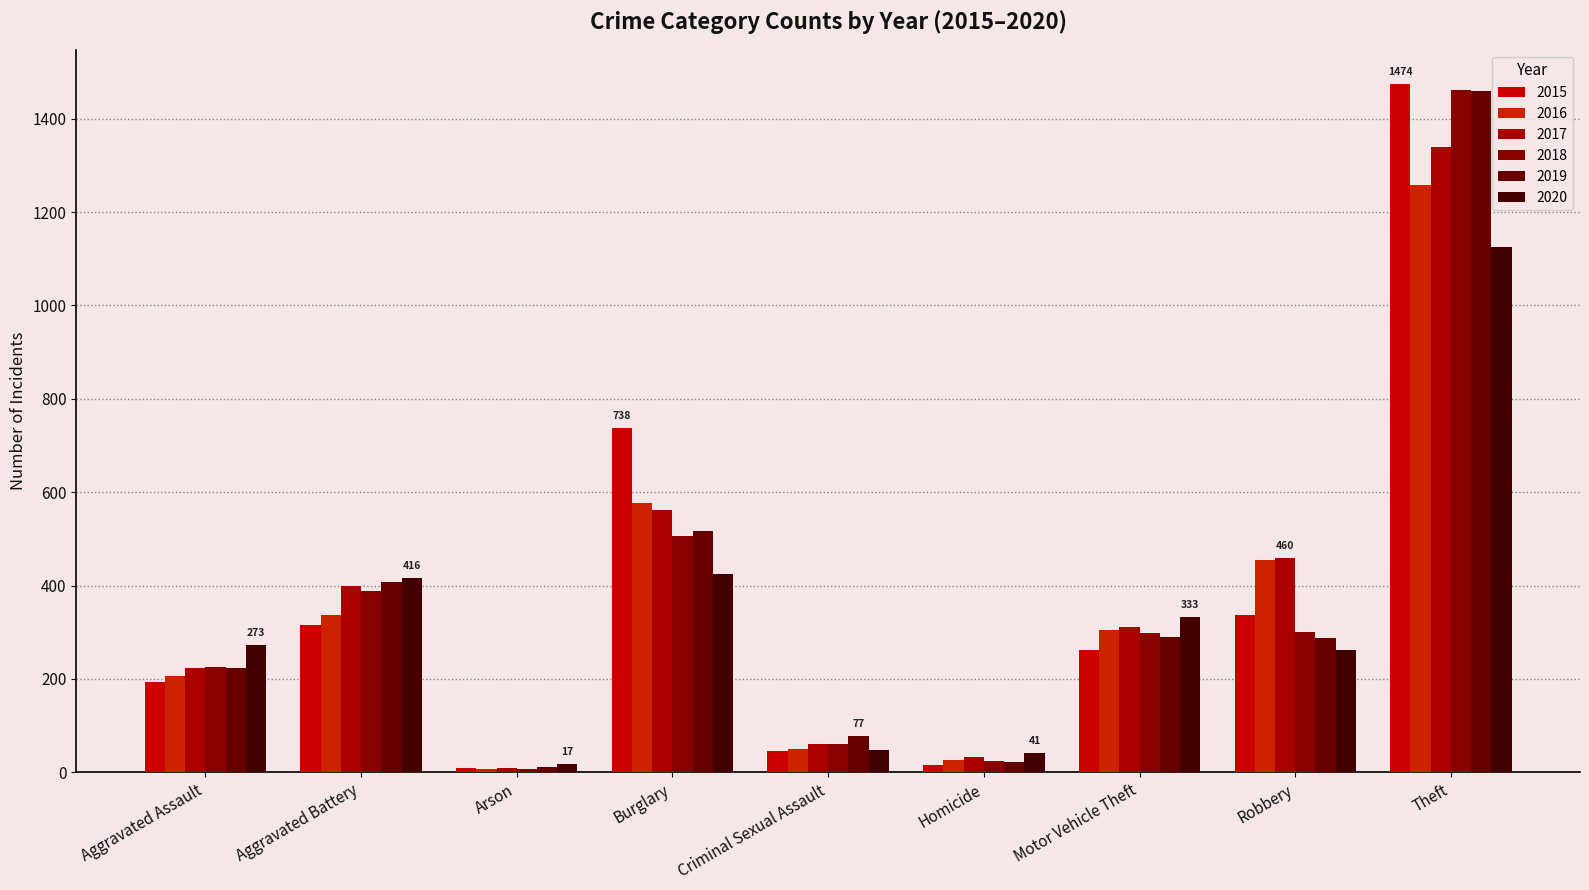

At which label does 2018 reach its peak?

Theft